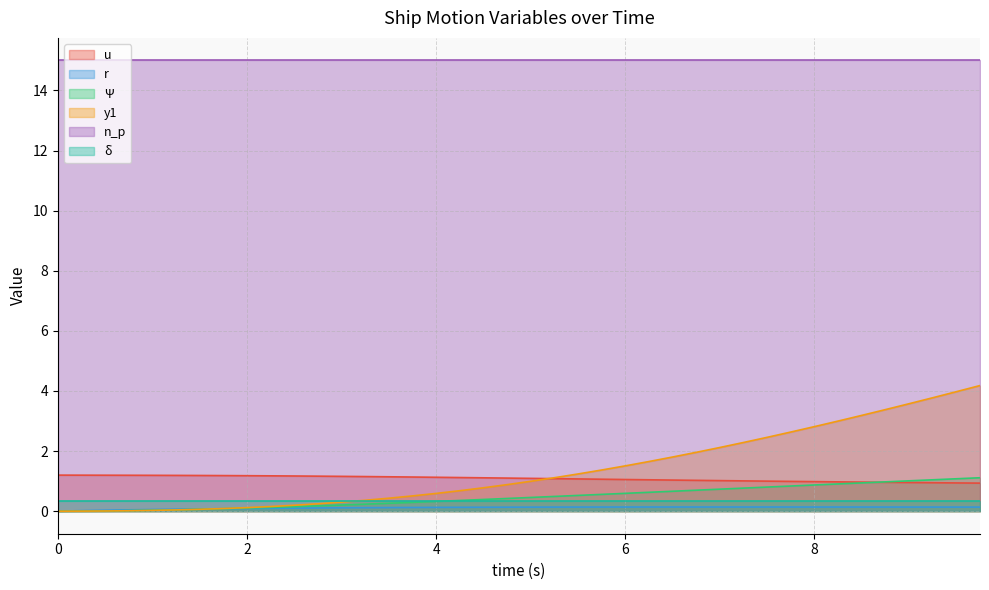

What is the sum of the y1 values at 0.75 and 7.75?

2.6